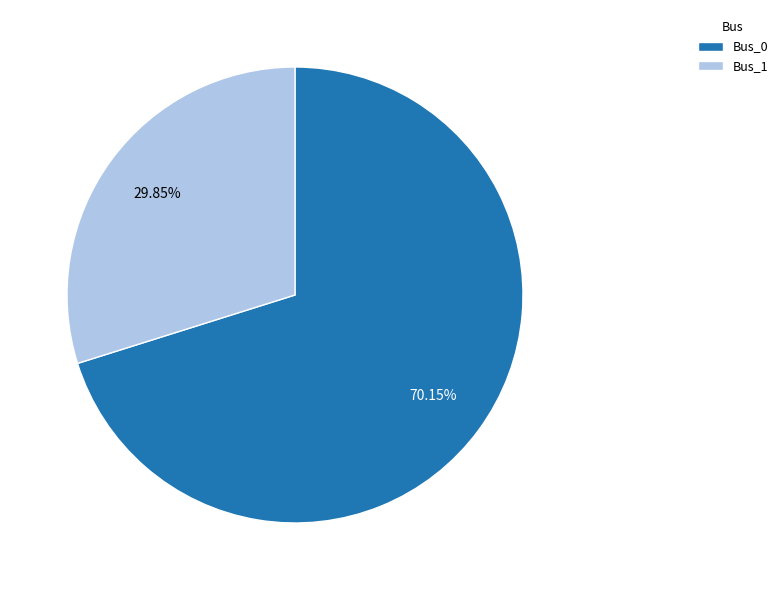

Do Bus_0 and Bus_1 together represent more than half of the pie?

Yes